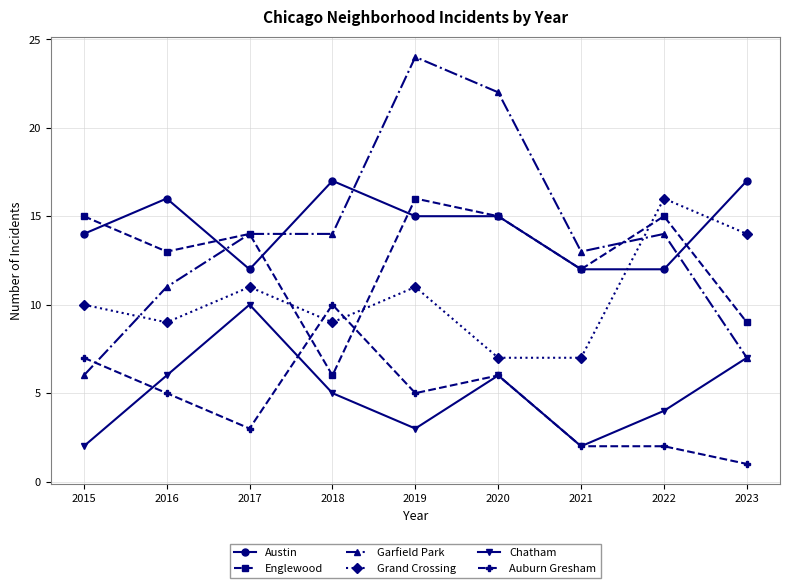

Count the Auburn Gresham values in the range 2 to 6.

6